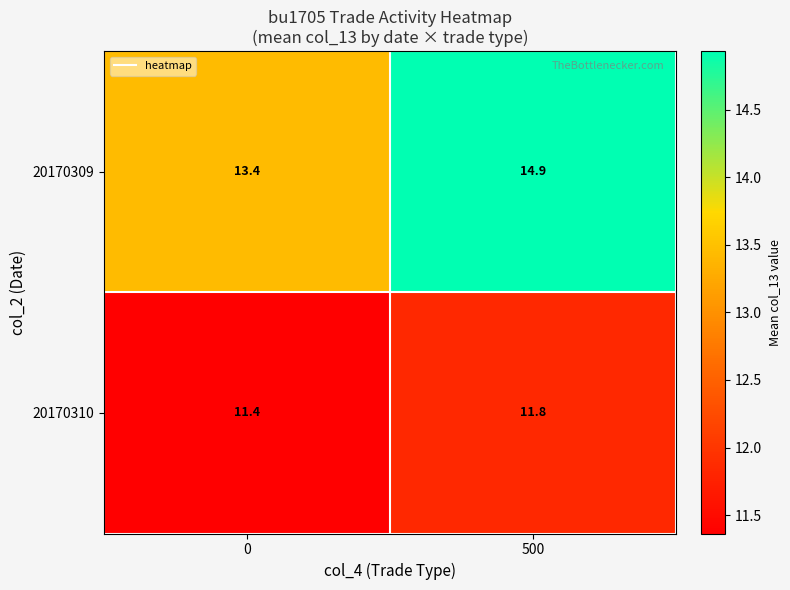

Rank the categories by 20170309 value from highest to lowest.

500, 0